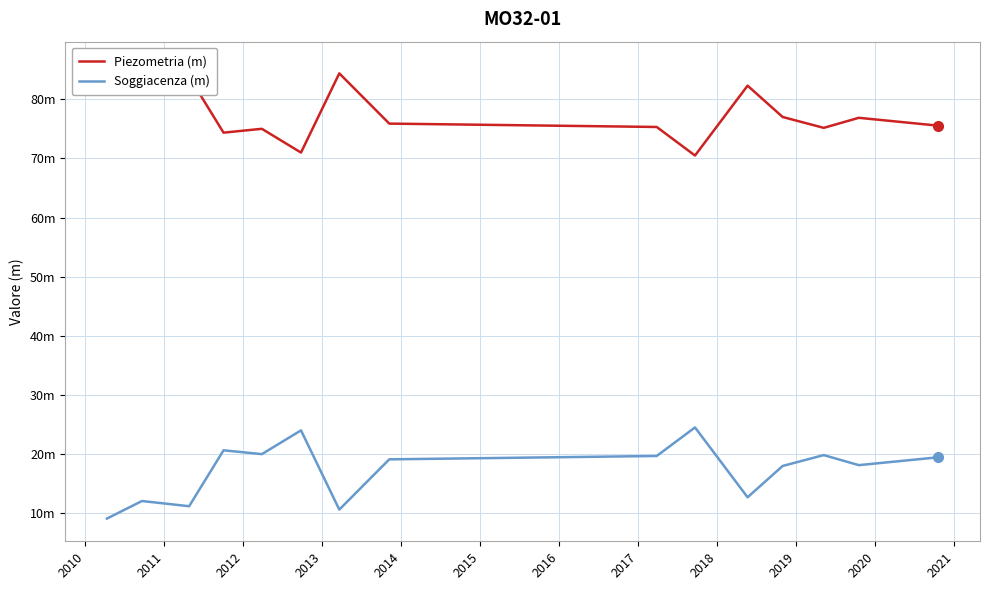

What are all the series names shown in the legend?

Piezometria (m), Soggiacenza (m)